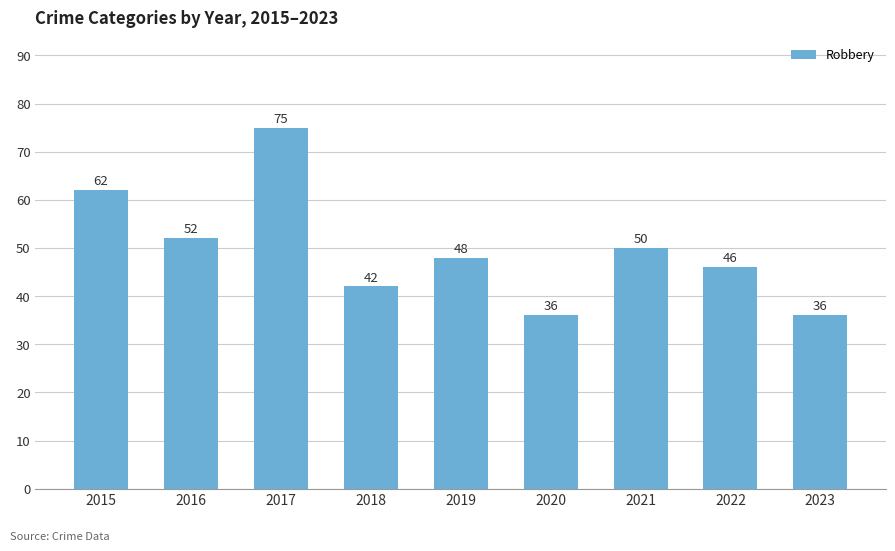

Which label corresponds to the largest value in the chart?

2017